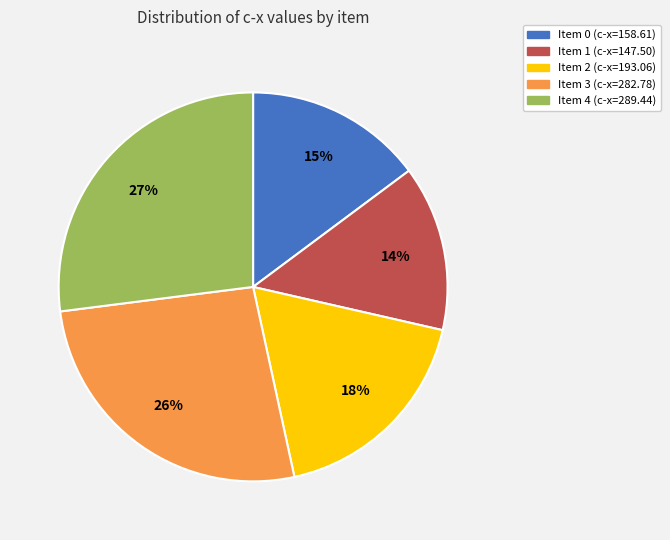

To the nearest percent, what is the difference between the largest and smallest slice percentages?

13%